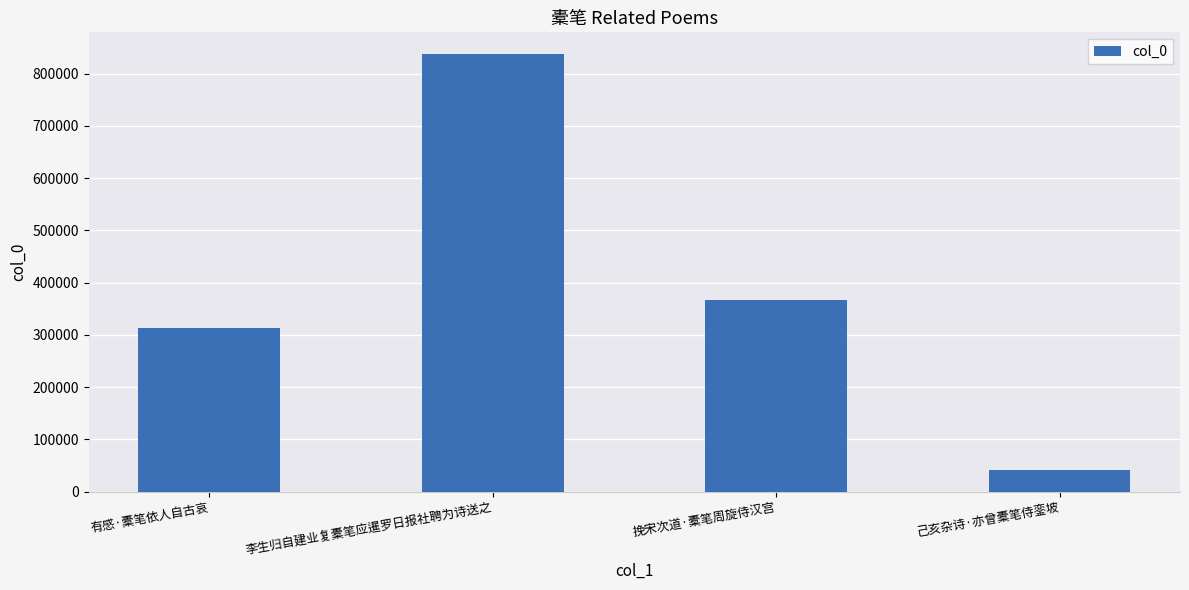

Are the bars grouped side by side (vs. stacked)?

No